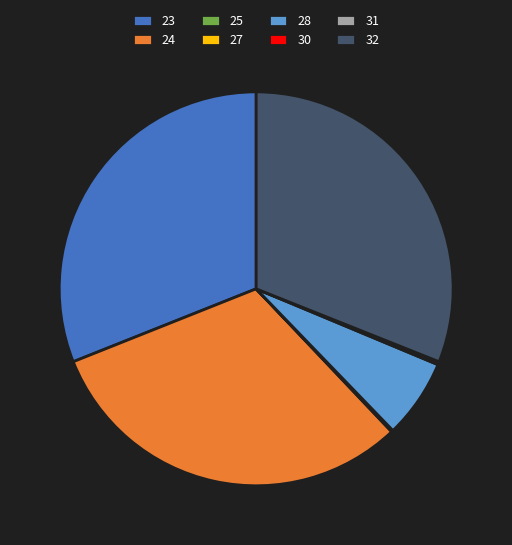

Is 32 the majority of the pie?

No